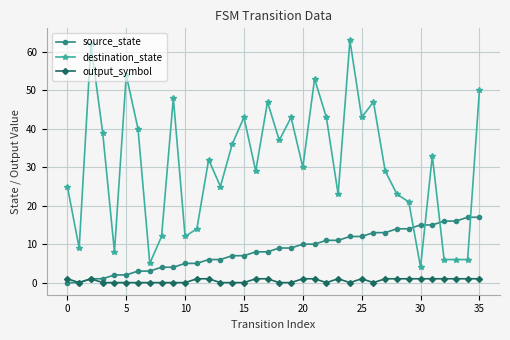

What is the value of the destination_state point at the 18th from the left?

47